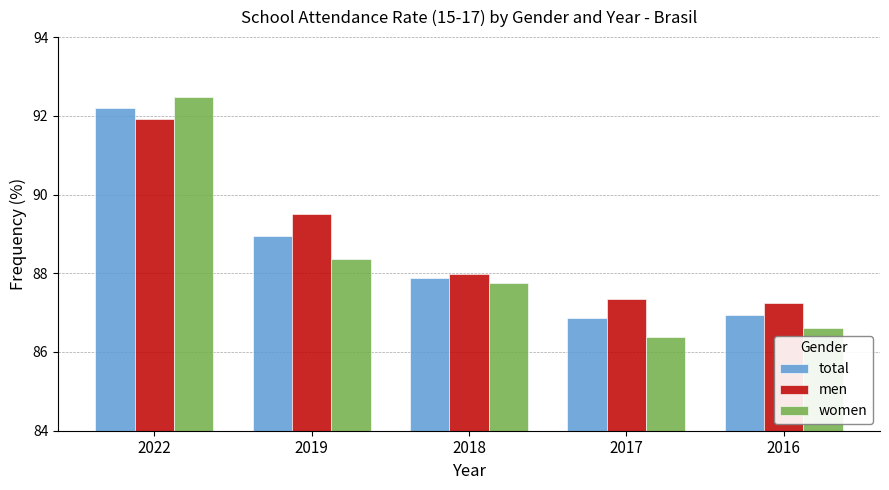

How many values in the total series are below 87?

2